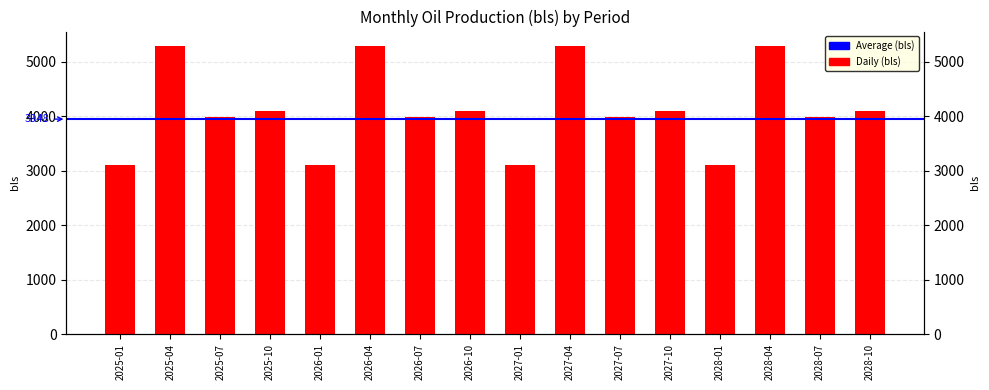

How many bars are there in total?

16